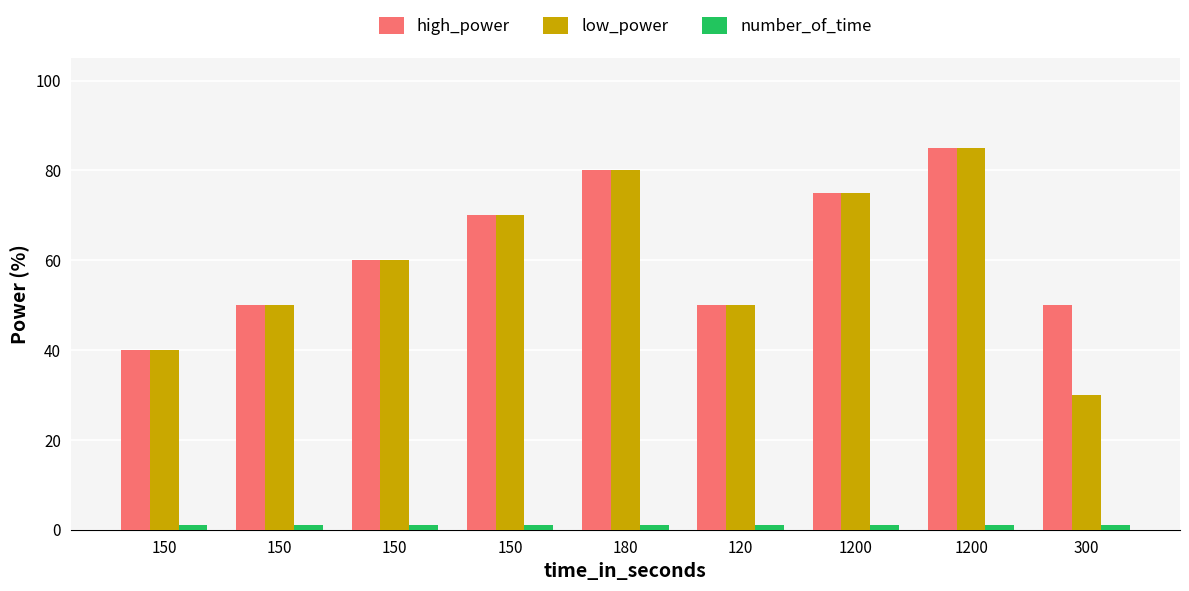

The value of number_of_time at 150 is 1. True or false?

True